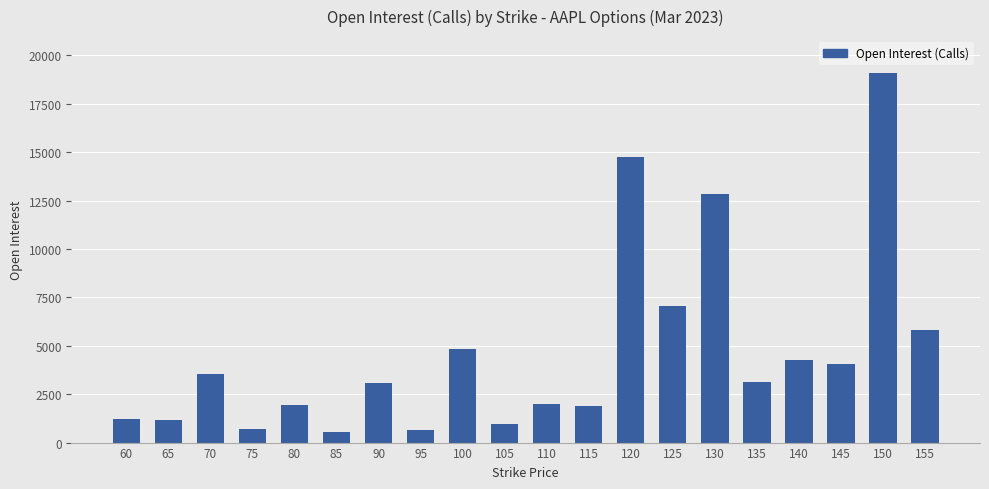

How many bars are there in total?

20